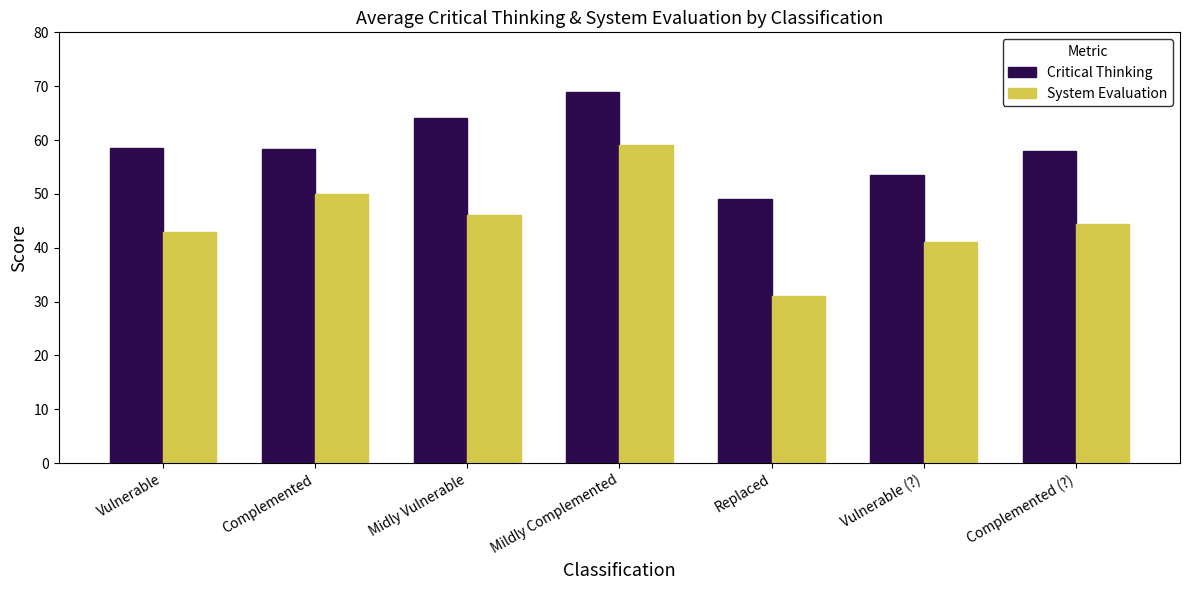

True or false: Critical Thinking has a value of 58.2 at Complemented.

True